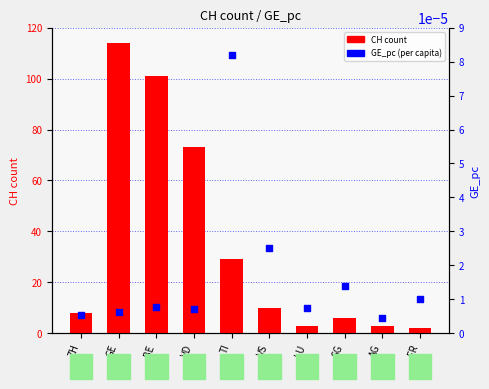

What is the total value across all series at VS?

10.0